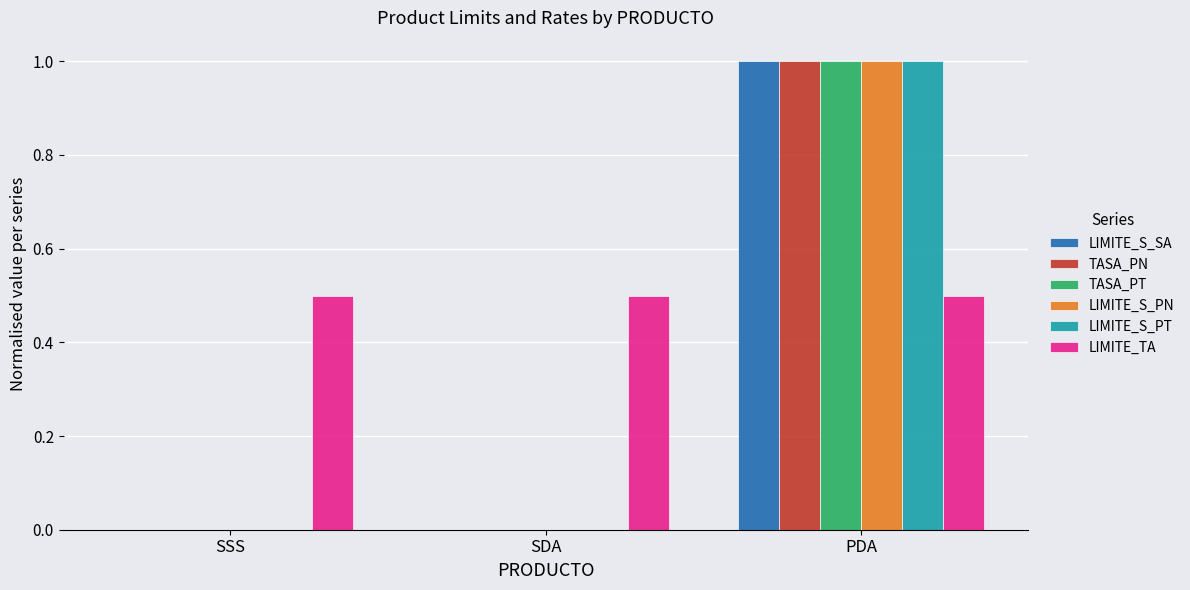

Which series has the largest total across all categories?

LIMITE_TA